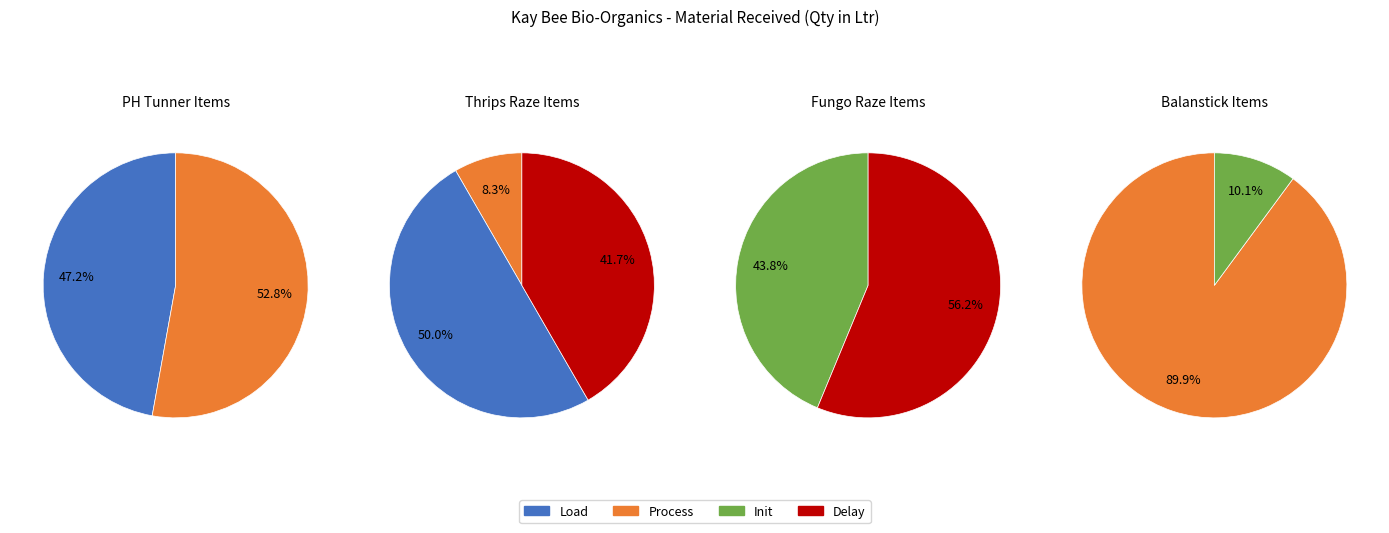

Do PH Tunner 5Ltr and Balanstick 30ml together represent more than half of the pie?

No